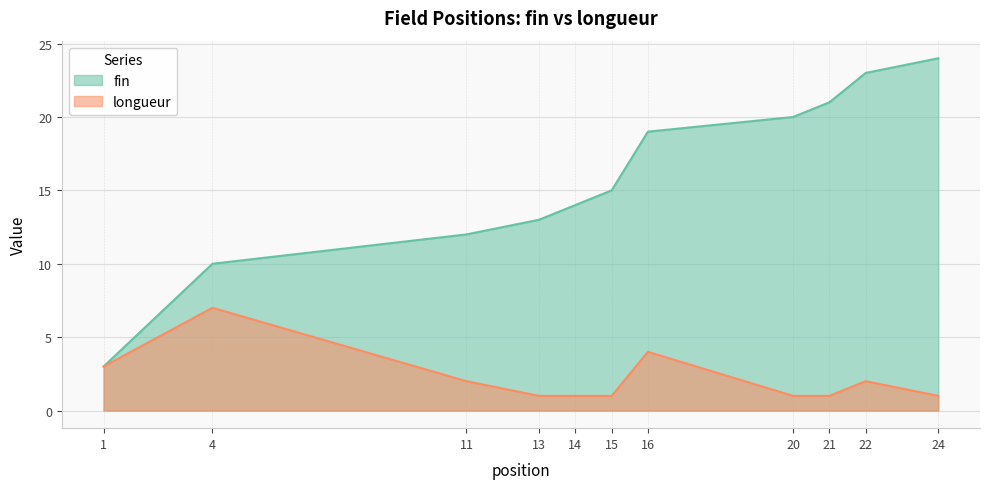

The value of longueur at 14 is 1. True or false?

True